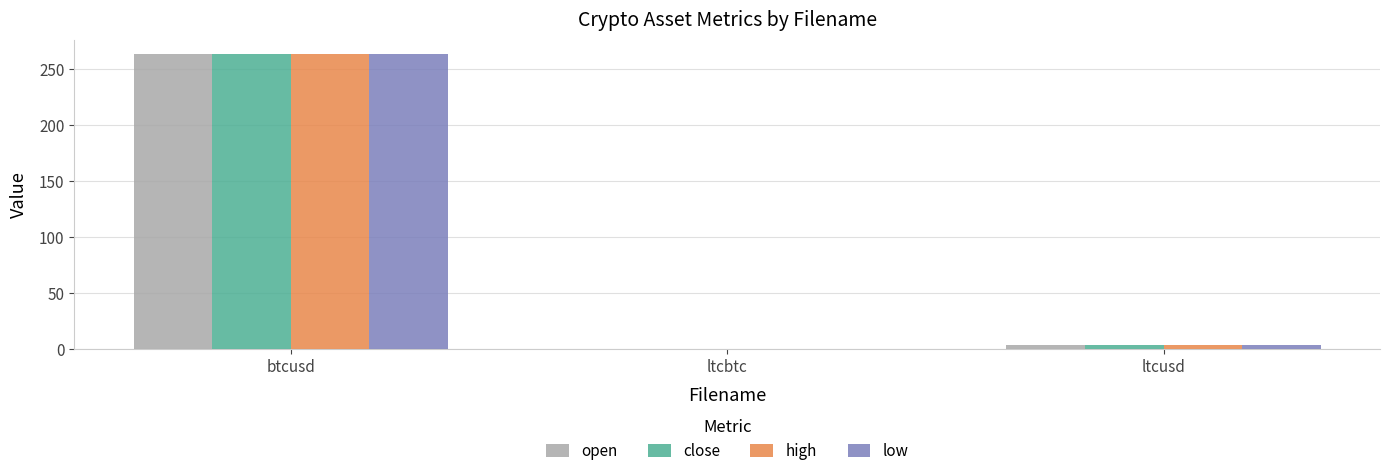

What is the average value of the open series?

88.9